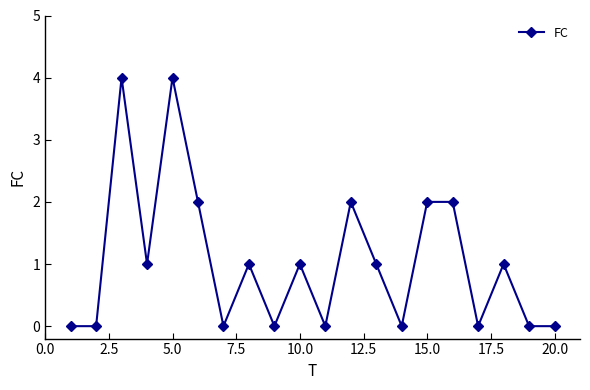

True or false: there are more than 2 points higher than both neighbors.

True